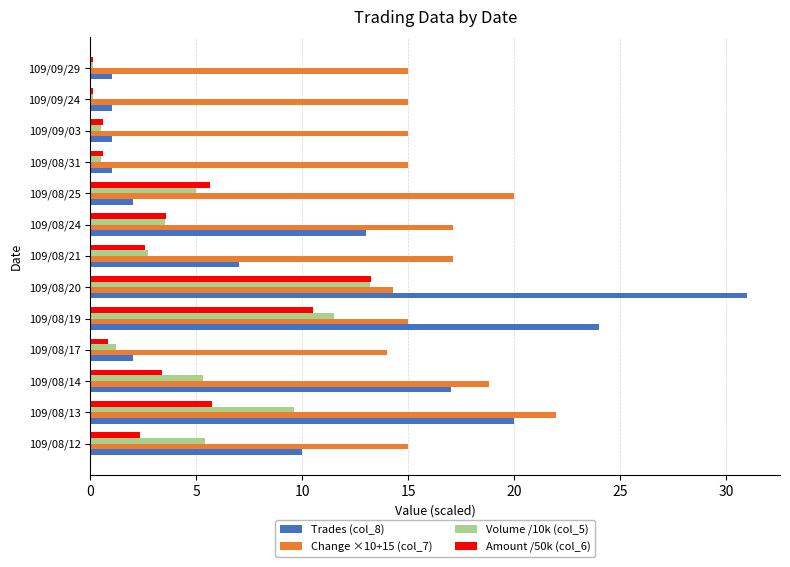

What are all the series names shown in the legend?

Trades (col_8), Change ×10+15 (col_7), Volume /10k (col_5), Amount /50k (col_6)